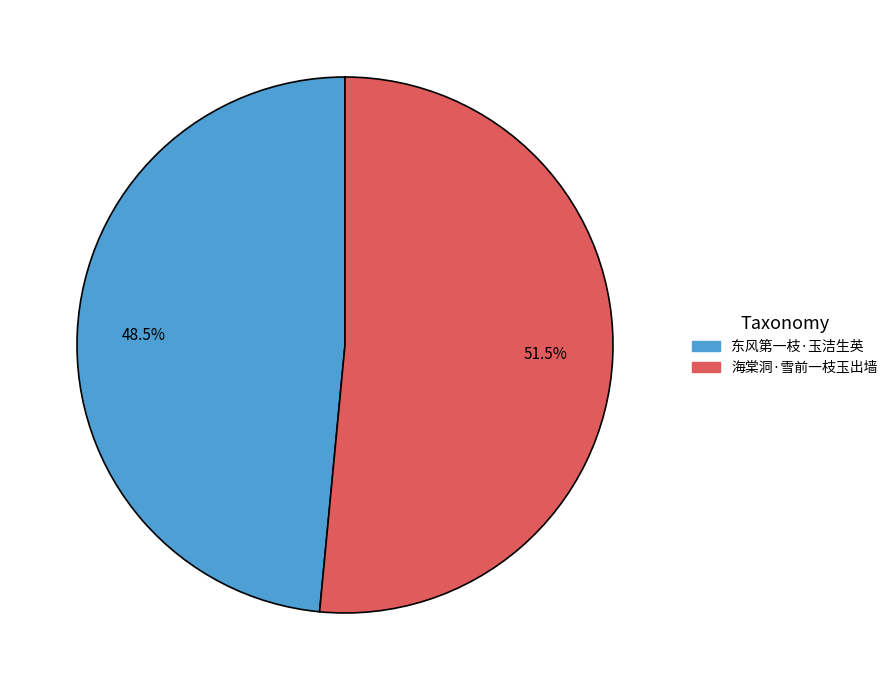

Combined, what portion of the pie is 海棠洞·雪前一枝玉出墙 and 东风第一枝·玉洁生英?

100.0%